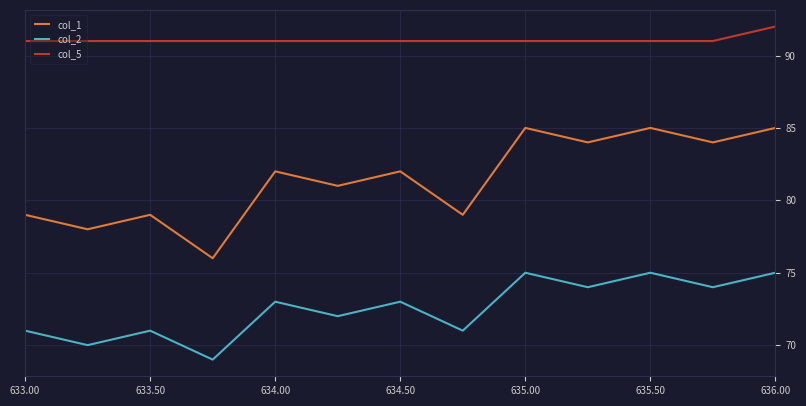

True or false: col_5 and col_1 intersect in this chart.

False